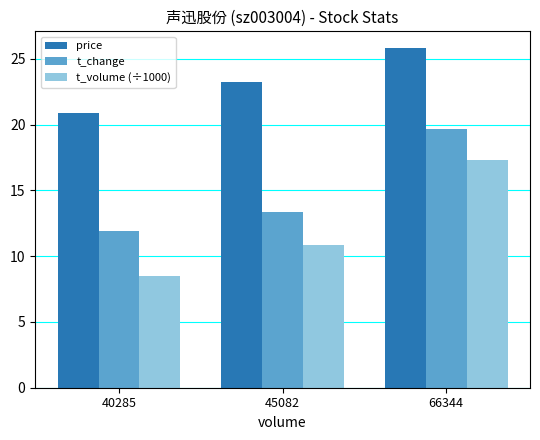

How many price values are between 20 and 25?

2